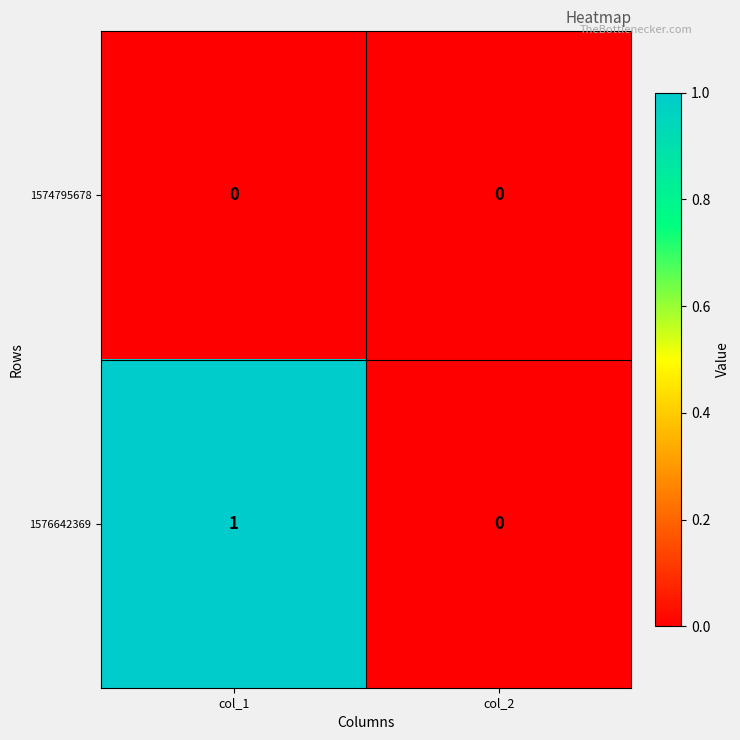

Which series has the widest spread of values?

1576642369